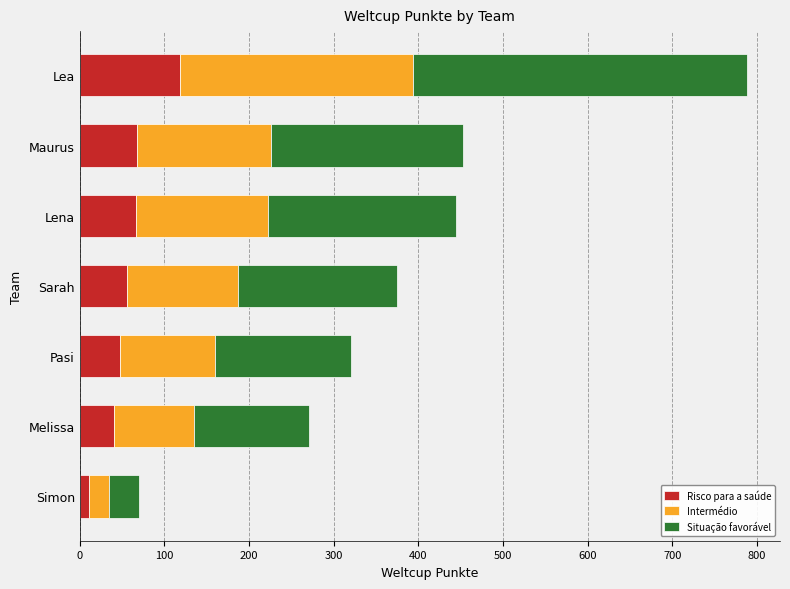

Read the Risco para a saúde value at Pasi.

48.0